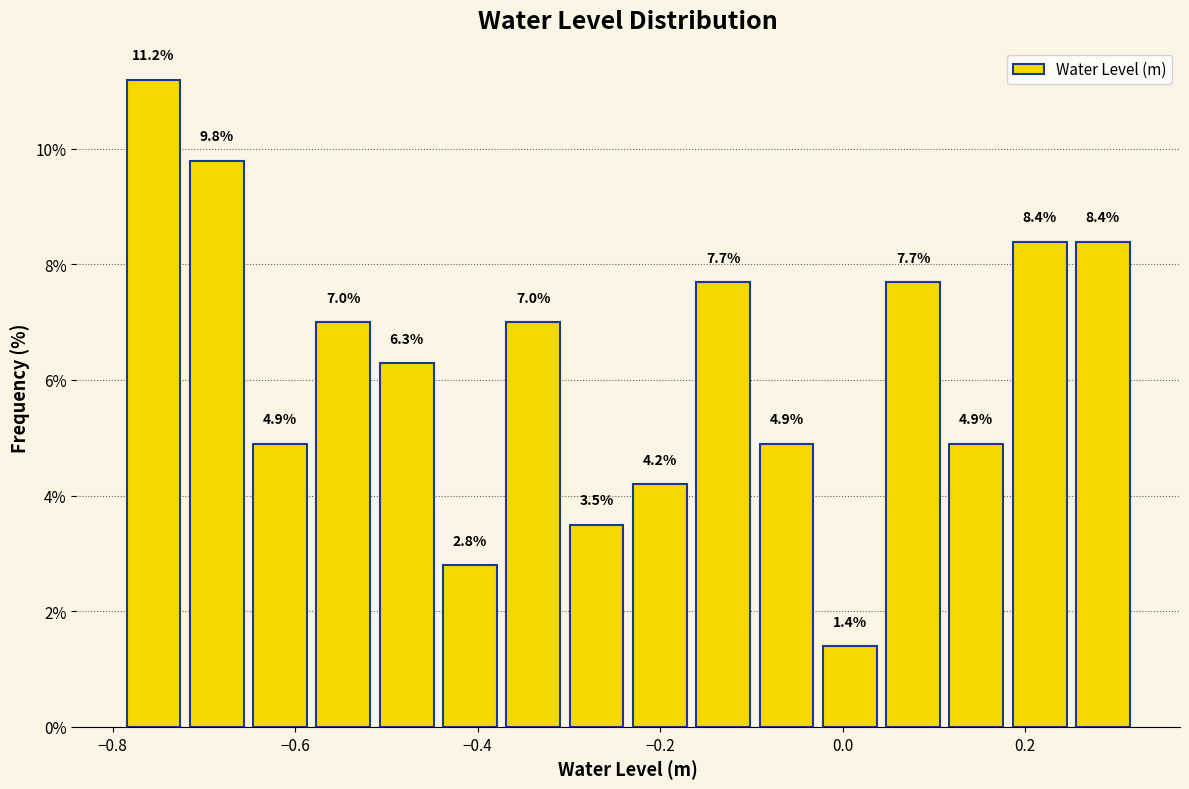

Around what value on the x-axis is the tallest bar? Give the approximate position of its centre, as read against the axis.

-0.76